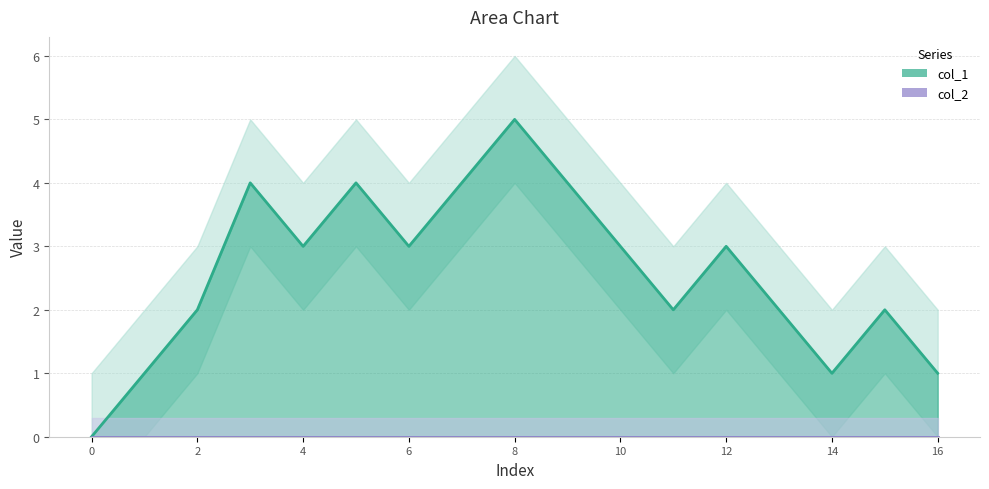

True or false: the data has more than 0 interior local peaks.

True